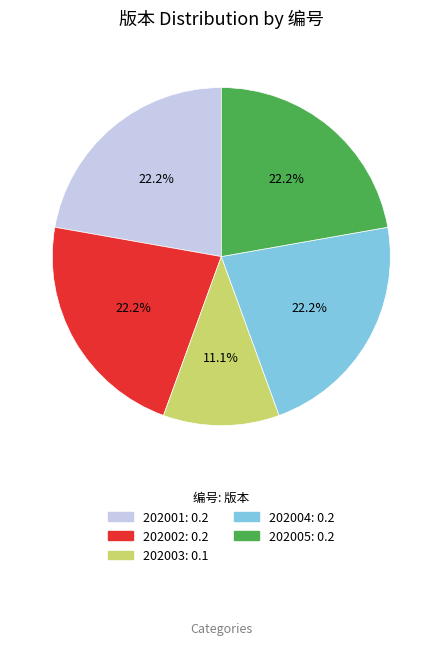

Is it true that 202003 is 17% of the pie?

False